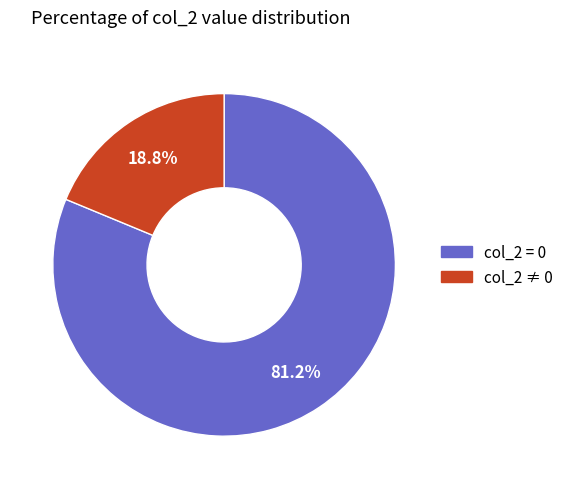

Is there any slice that represents more than half of the pie?

Yes